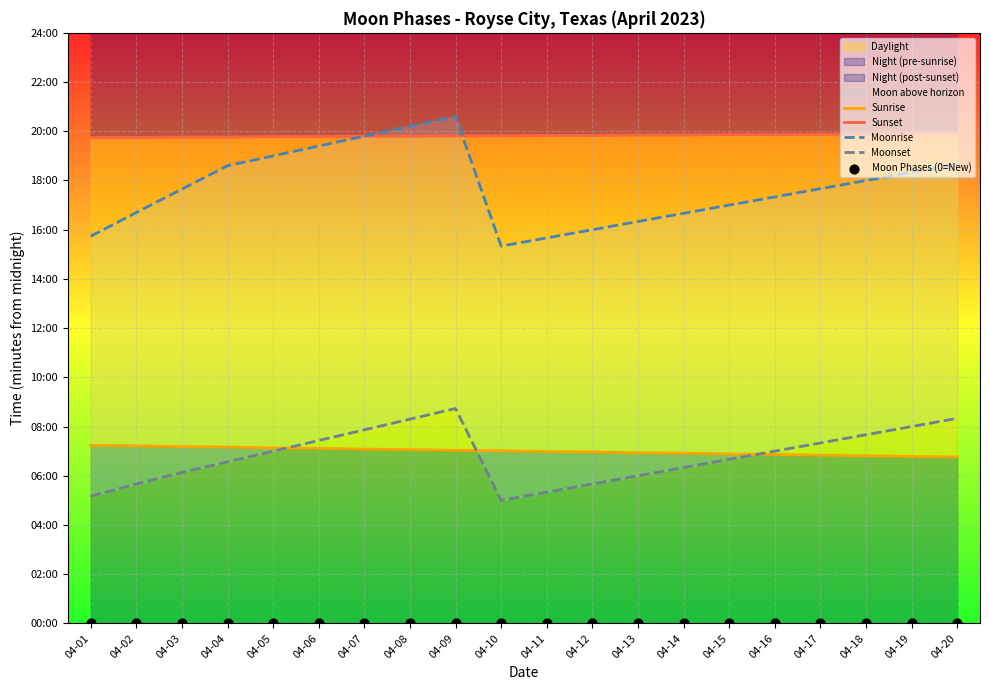

At which category is the sum across all series the highest?

04-09